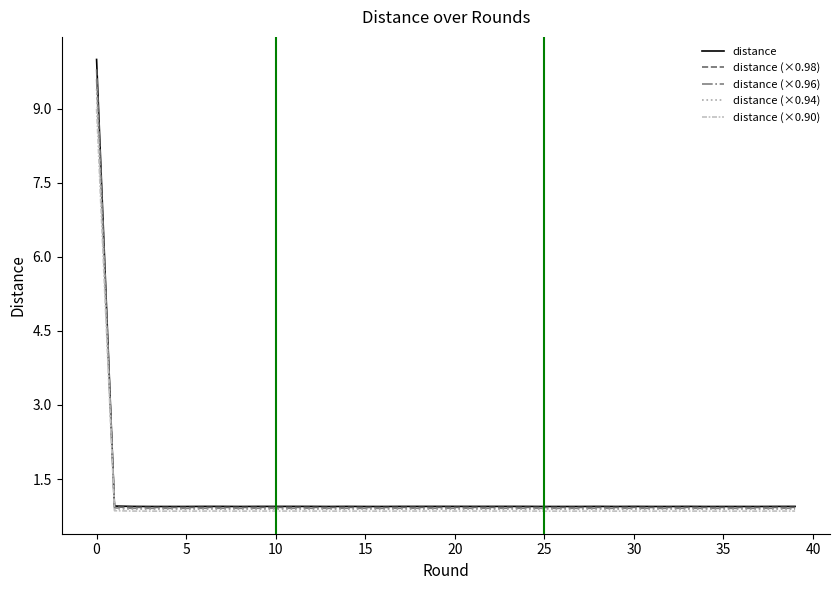

How many distinct data groups are displayed?

5